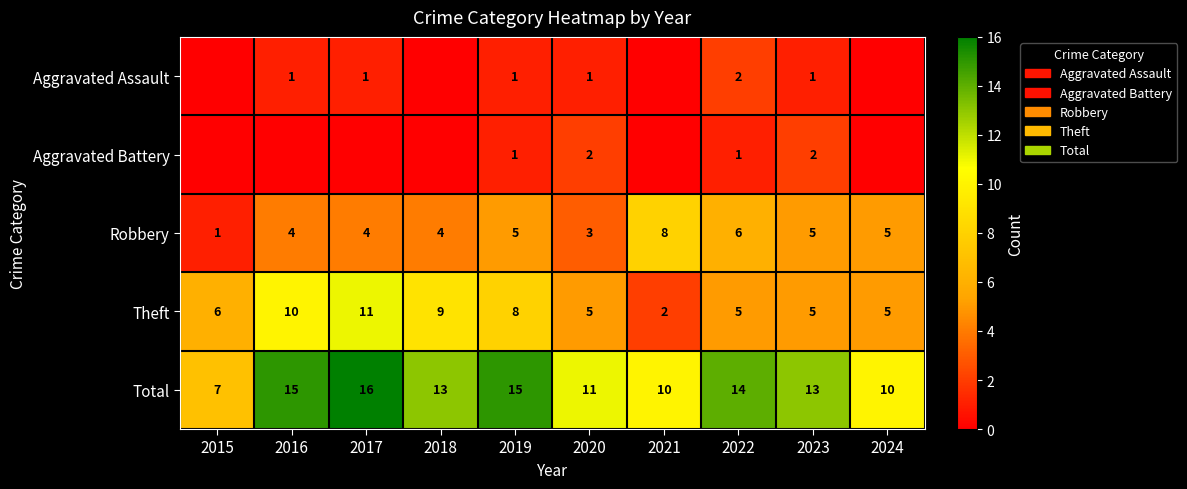

What is the difference between the highest and lowest values at 2015?

7